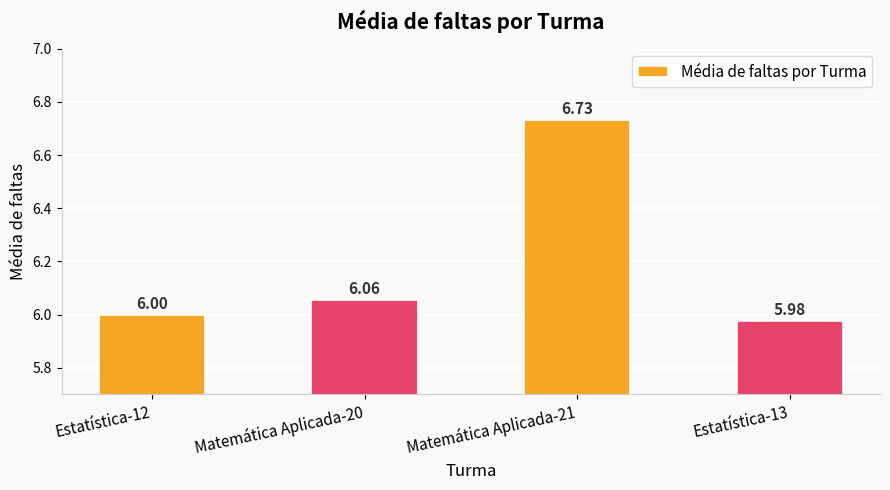

How many values are below 6?

1